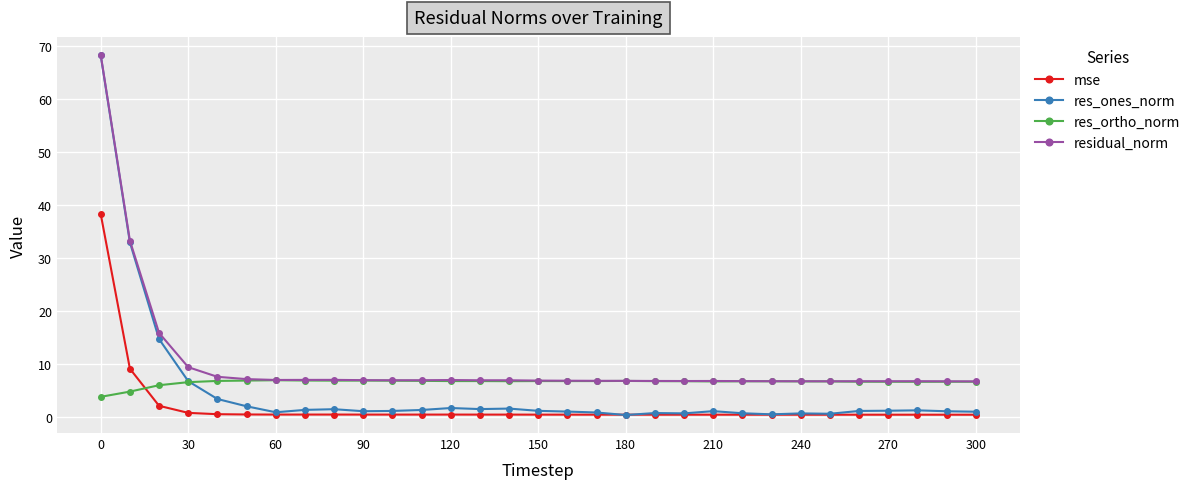

What is the lowest value of the residual_norm series?

6.7